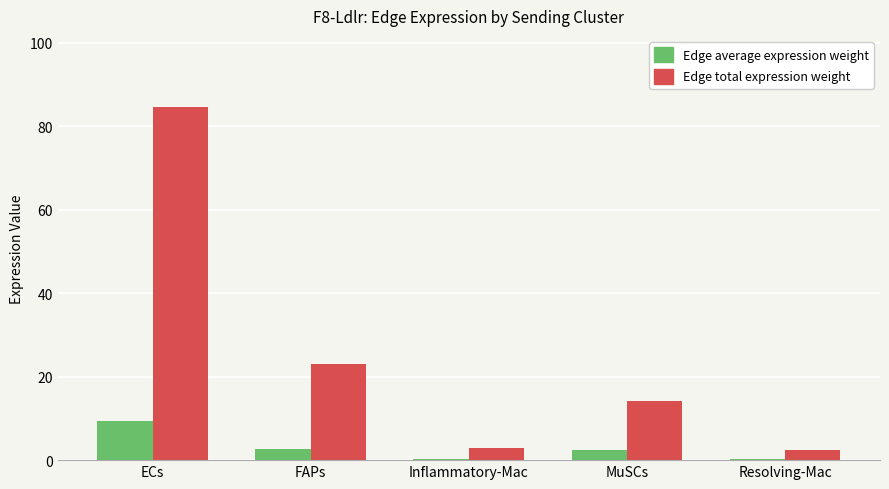

What is the average value of the Edge total expression weight series?

25.4